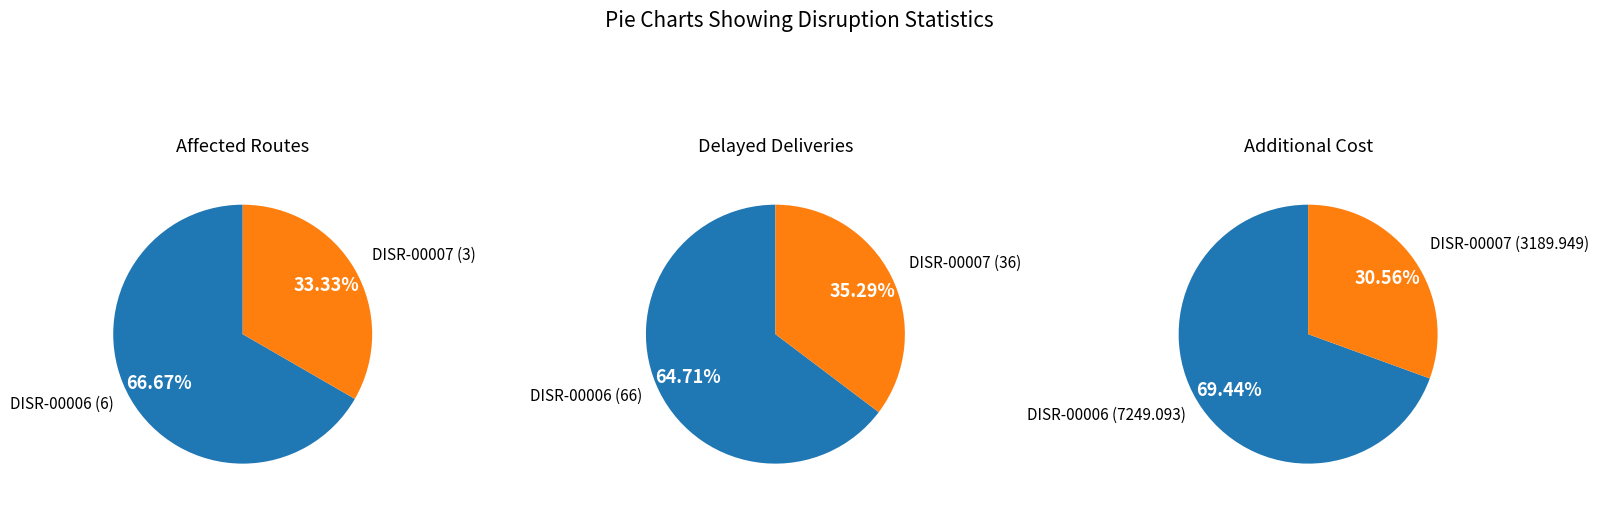

What is the smallest slice in the pie chart?

DISR-00007